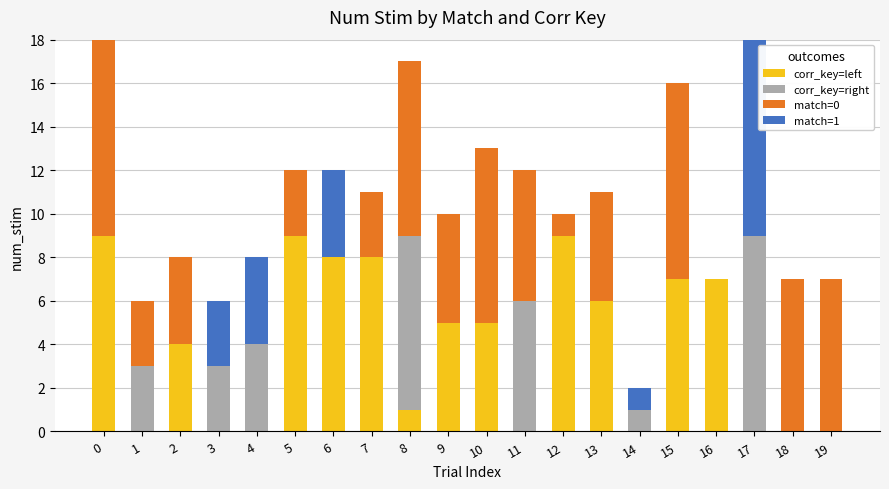

What is the highest value of the corr_key=left series?

9